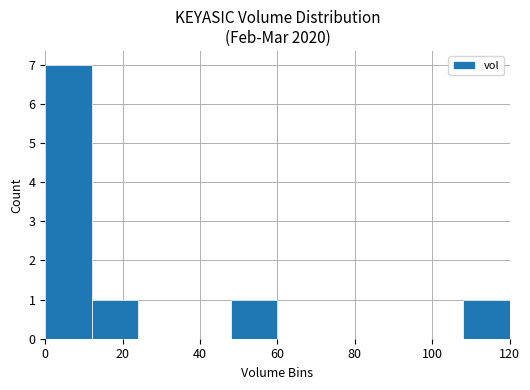

What is the greatest value displayed?

7